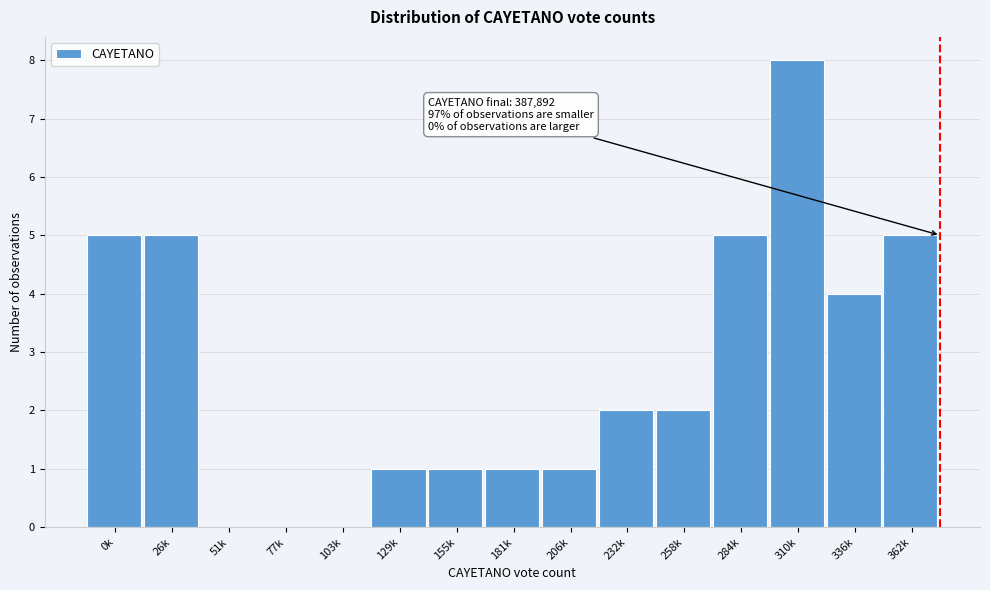

Reading left to right, transcribe all the data shown in this chart.

0k=5	26k=5	51k=0	77k=0	103k=0	129k=1	155k=1	181k=1	206k=1	232k=2	258k=2	284k=5	310k=8	336k=4	362k=5